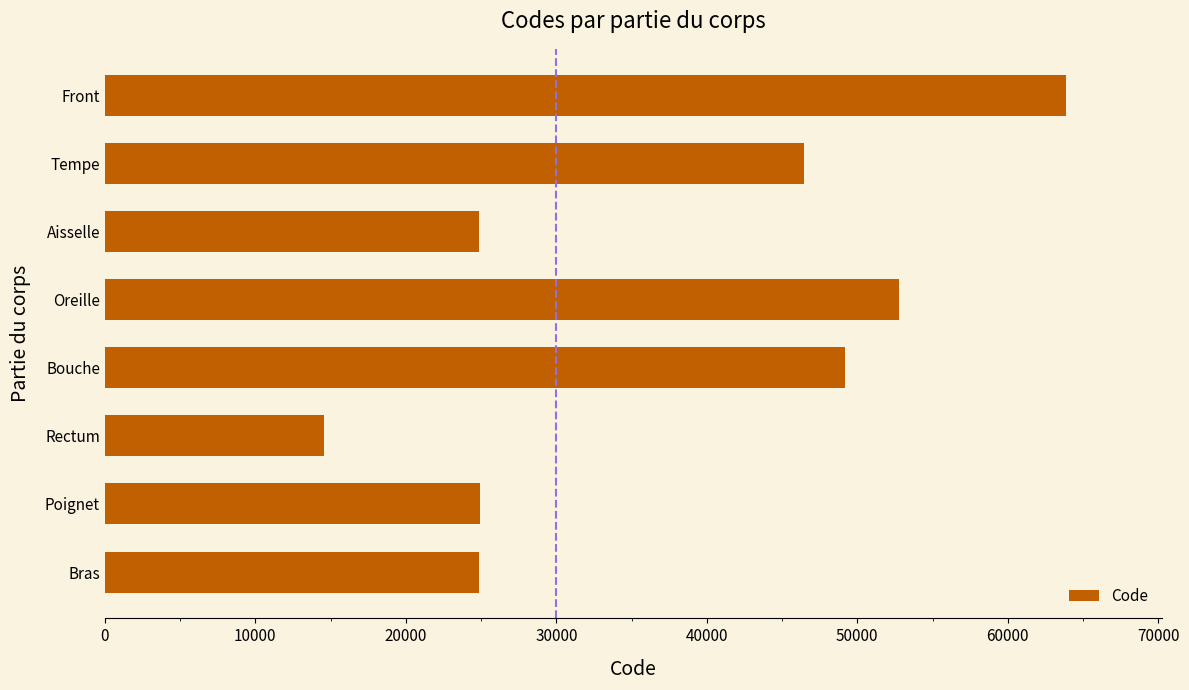

Count the number of categories in the chart.

8